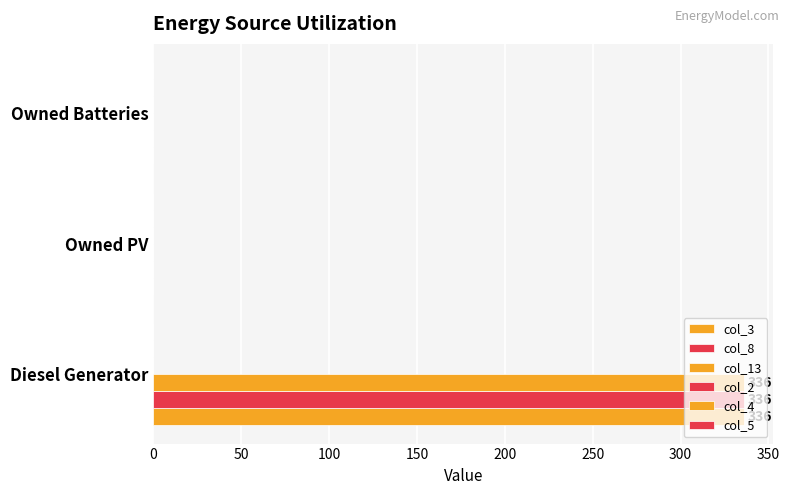

Reading right to left, extract all data points from this chart.

col_3: 0.0	0.0	336.0
col_8: 0.0	0.0	336.0
col_13: 0.0	0.0	336.0
col_2: 0.1	0.1	0.1
col_4: 0.1	0.1	0.1
col_5: 0.1	0.1	0.1